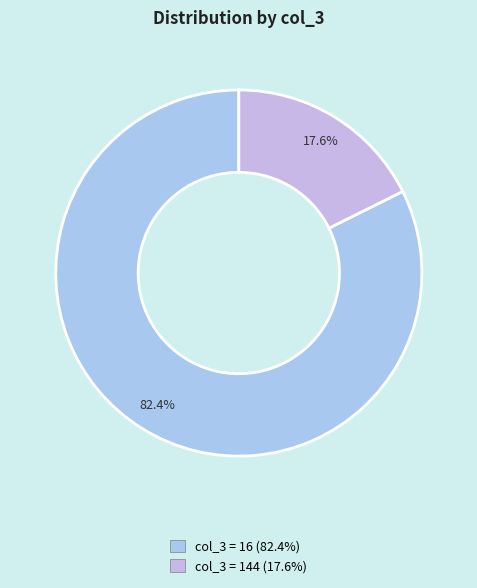

Count the number of slices in the pie.

2